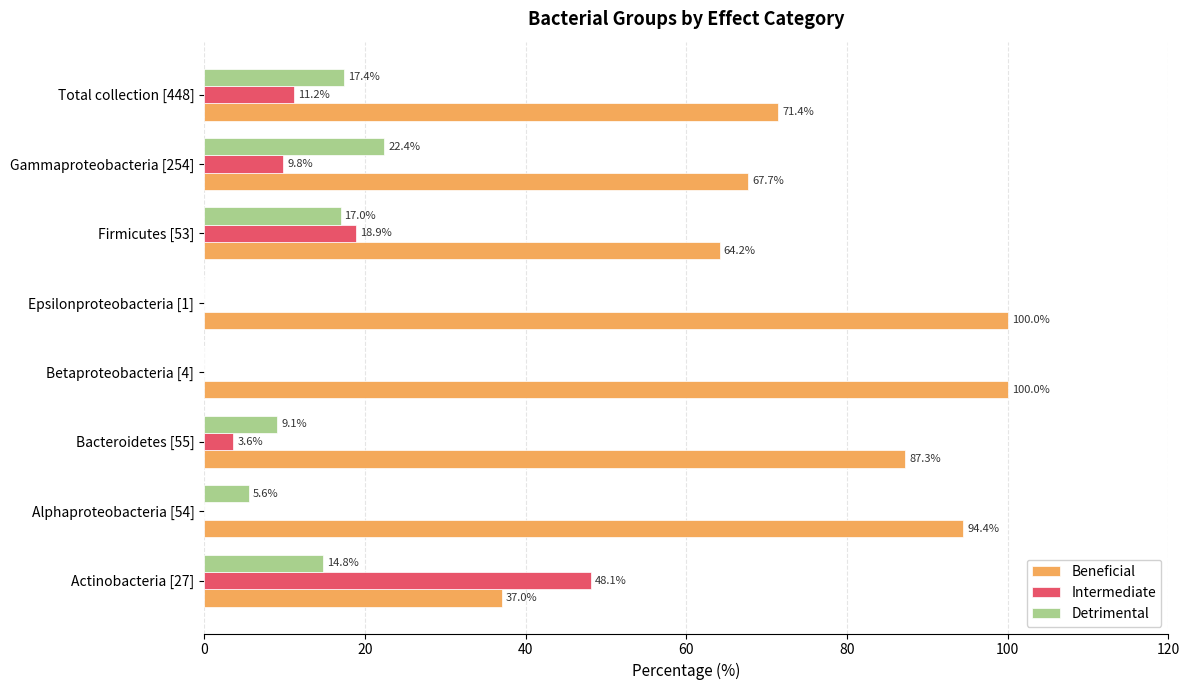

Which series changed the most between Actinobacteria [27] and Alphaproteobacteria [54]?

Beneficial